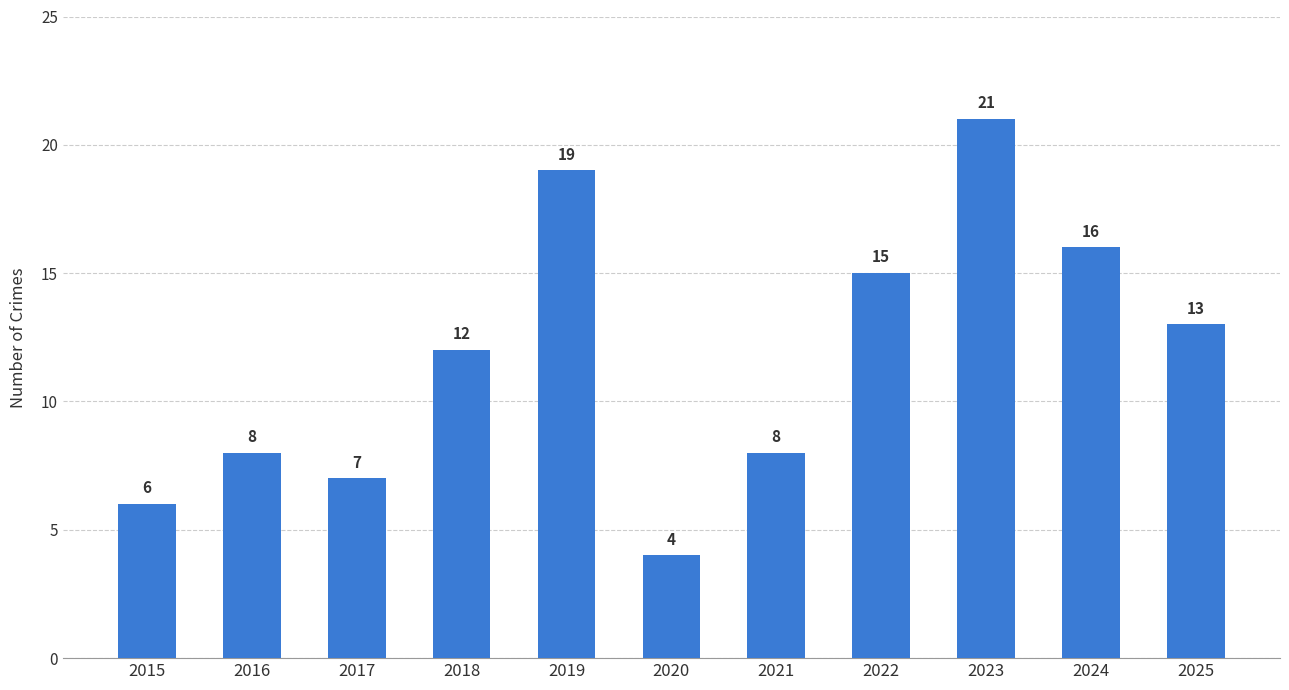

Reading left to right, extract all data points from this chart.

6	8	7	12	19	4	8	15	21	16	13